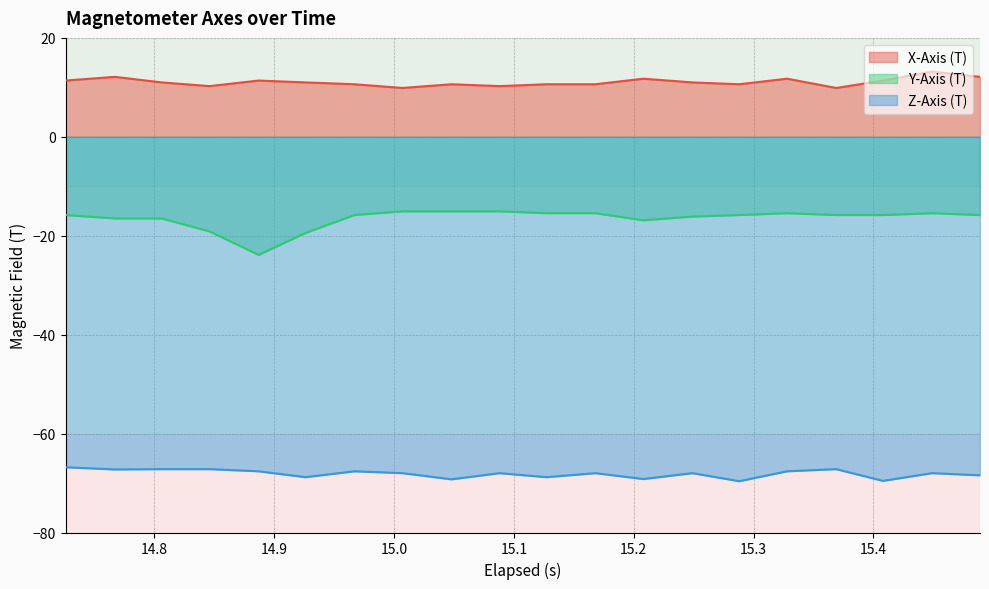

What is the average value of the Z-Axis (T) series?

-68.1